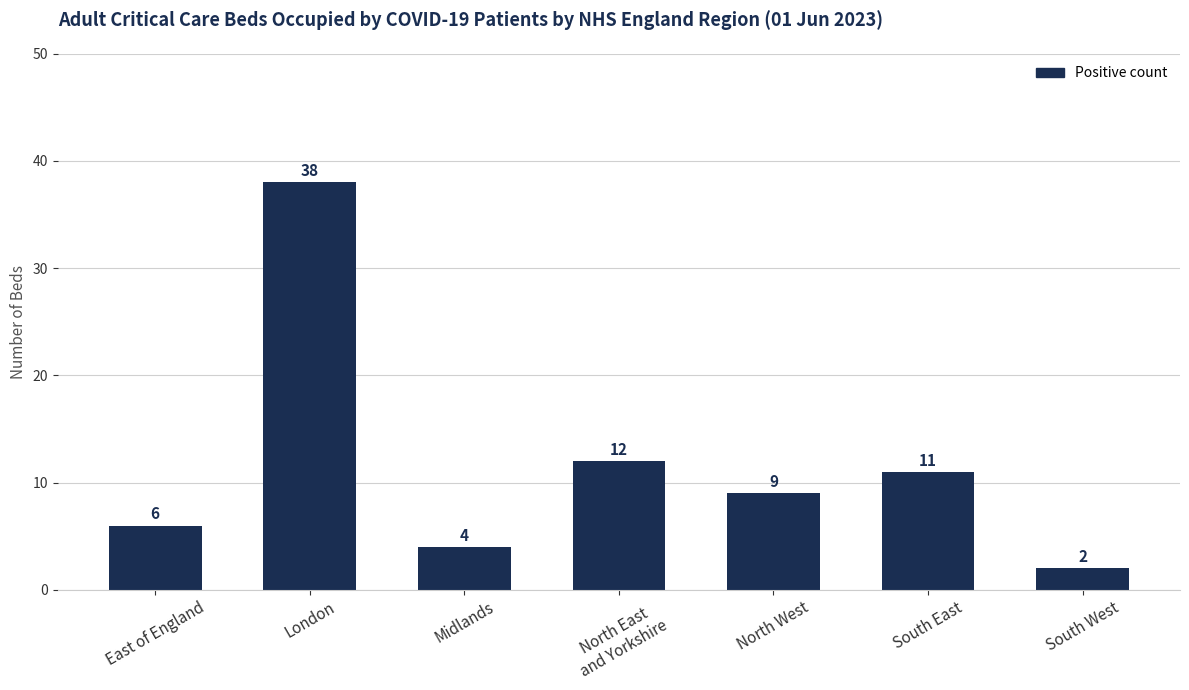

How many series are shown in this chart?

1